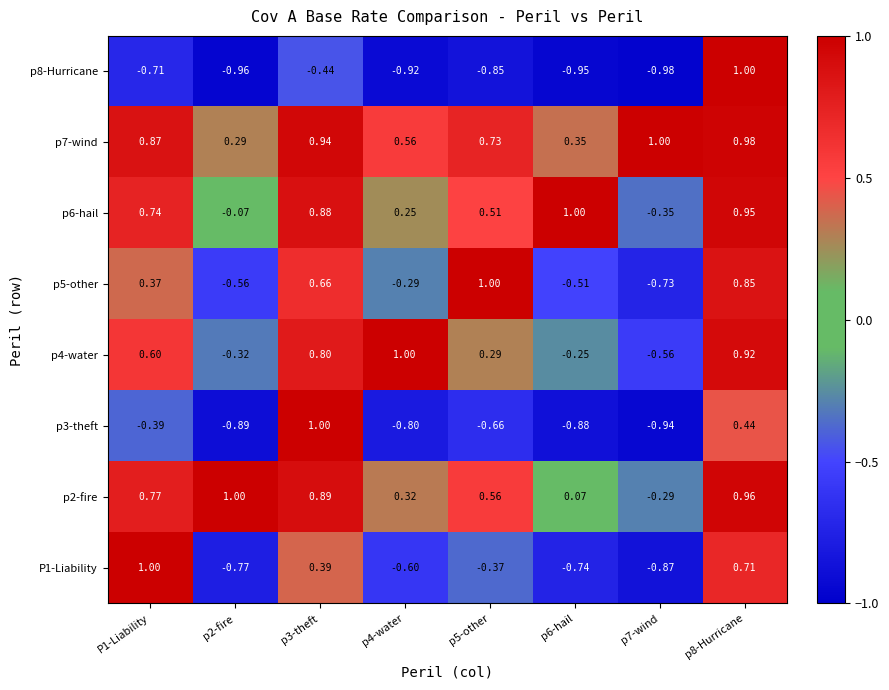

How many negative values does the P1-Liability series have?

5